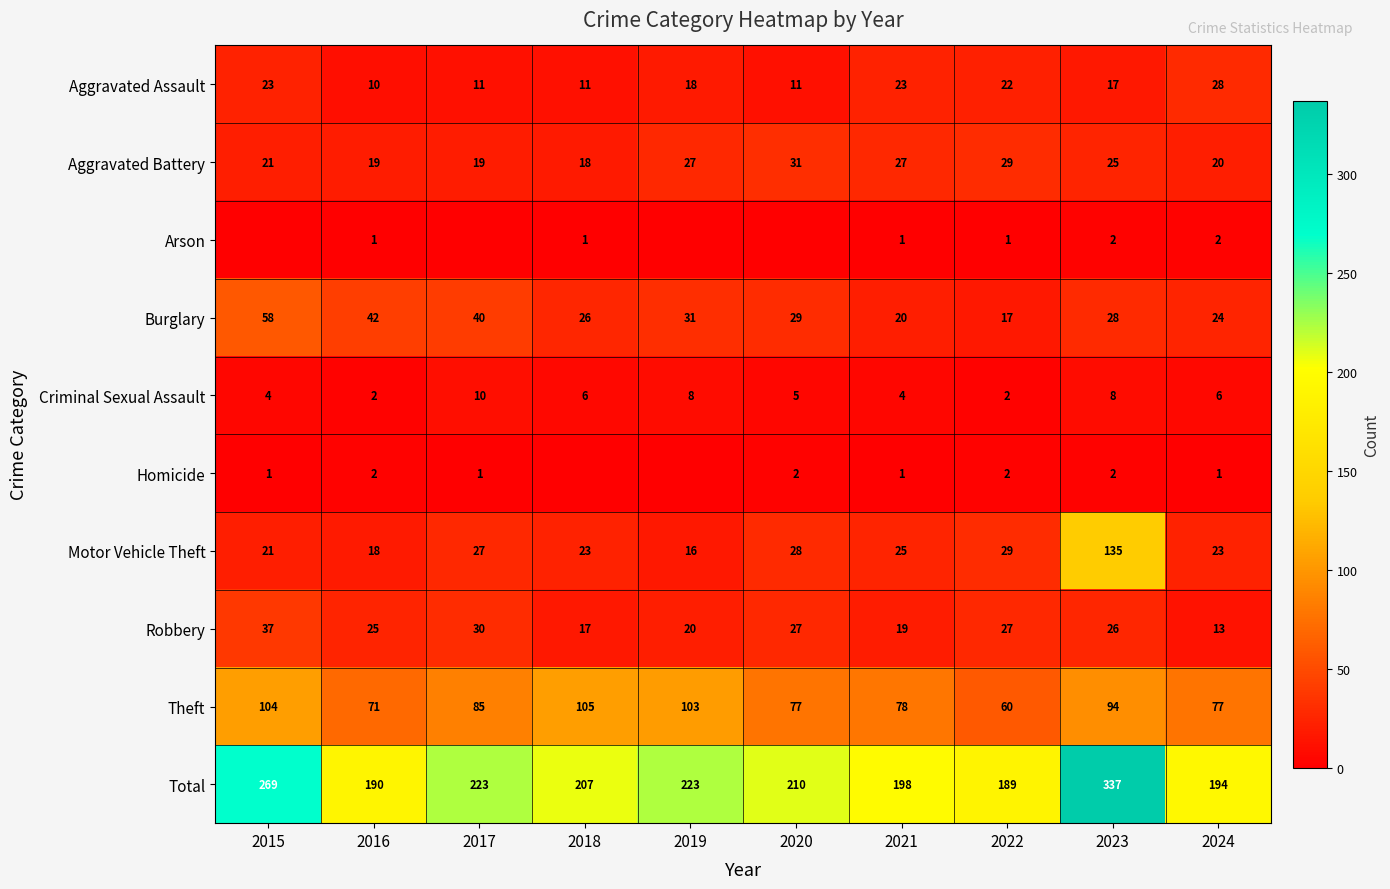

What is the average value of the Theft series?

85